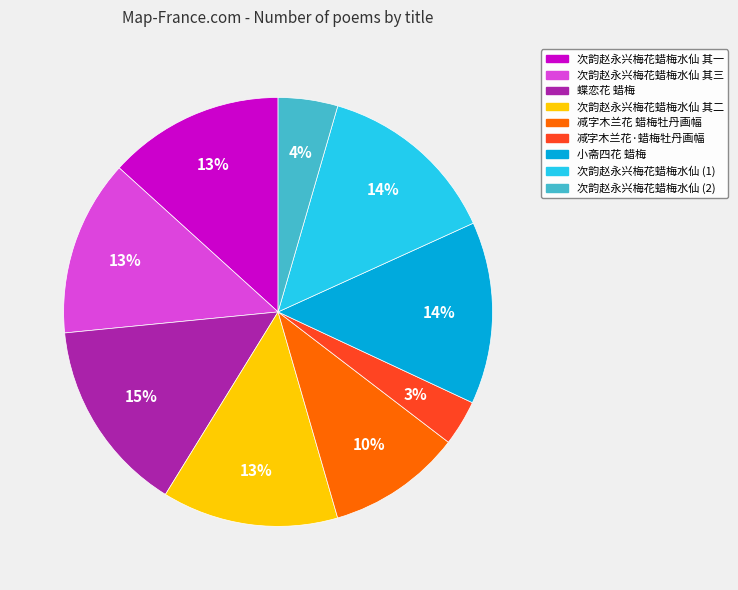

To the nearest percent, what is the average slice percentage?

11%